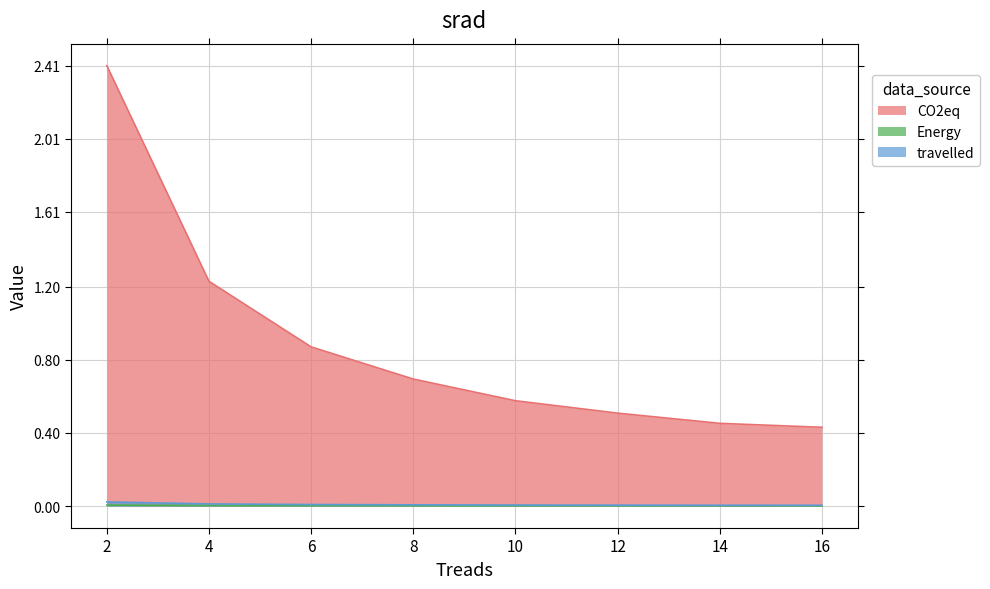

Where is CO2eq nearest to the value 1?

6